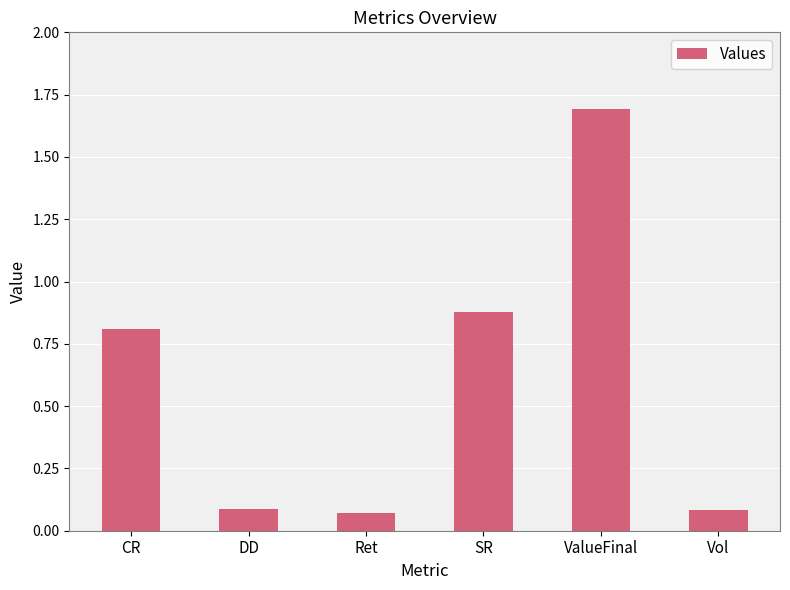

The chart shows a value of 0.0 at Vol. True or false?

False